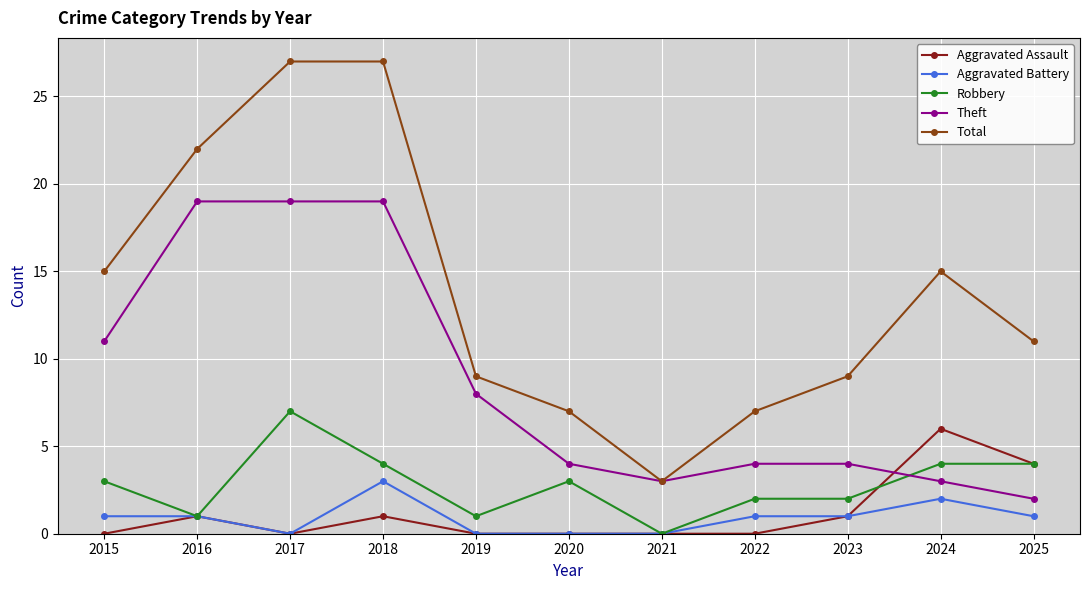

Between 2022 and 2024, which series saw the biggest shift?

Total